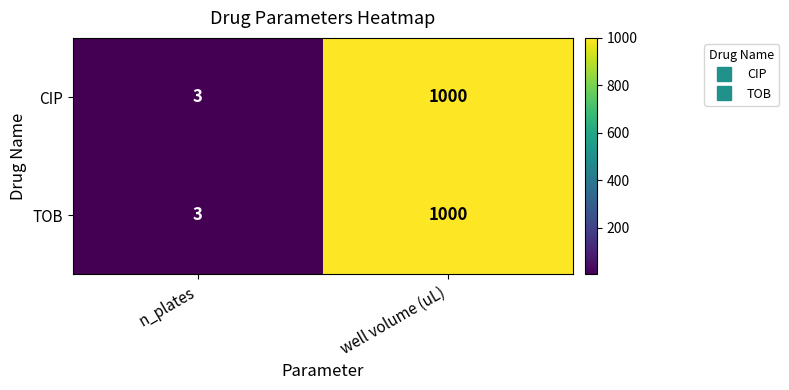

Rank the categories by CIP value from highest to lowest.

well volume (uL), n_plates